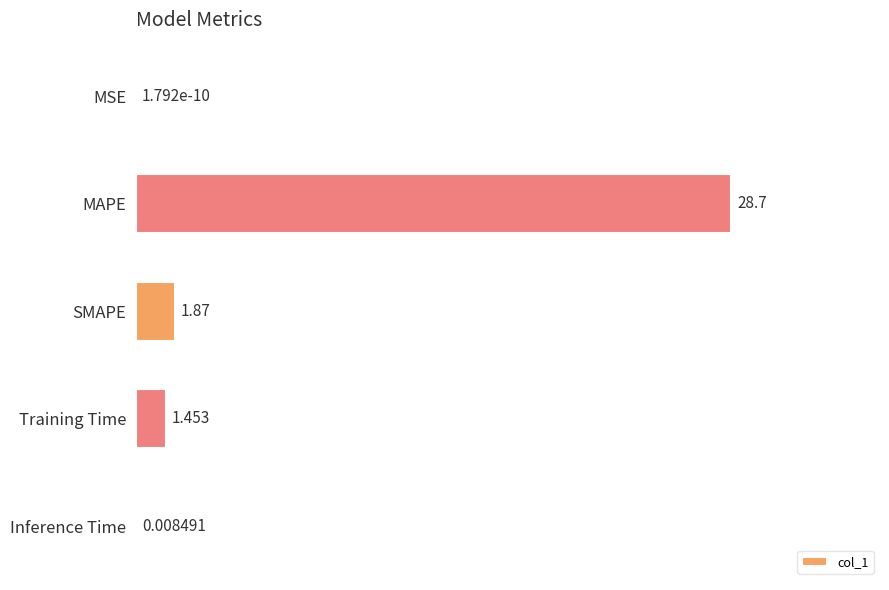

Are the bars horizontal?

Yes